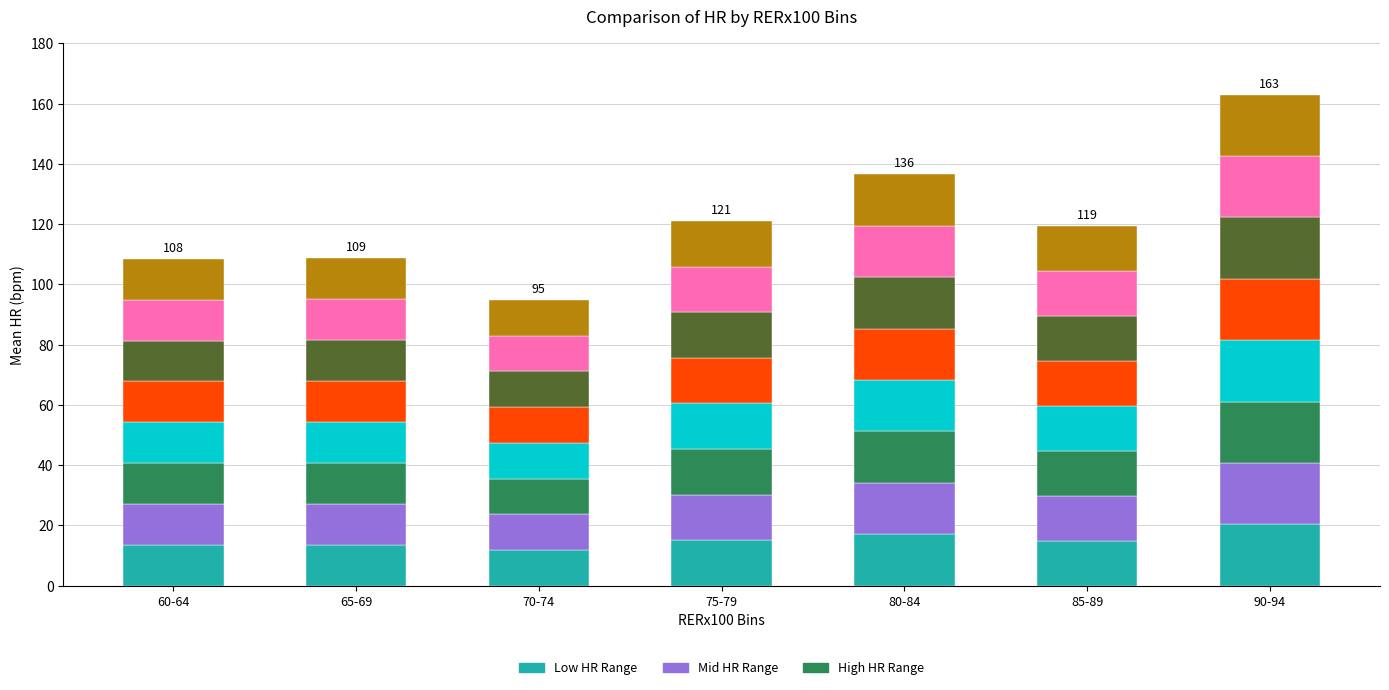

Between 60-64 and 70-74, which is larger?

60-64